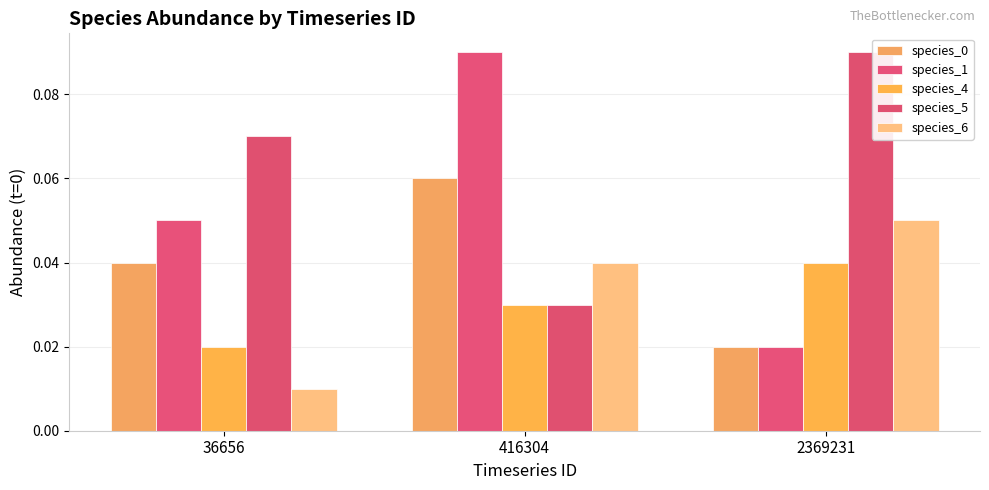

Is the value of species_6 at 416304 greater than the value of species_1 at 416304?

No